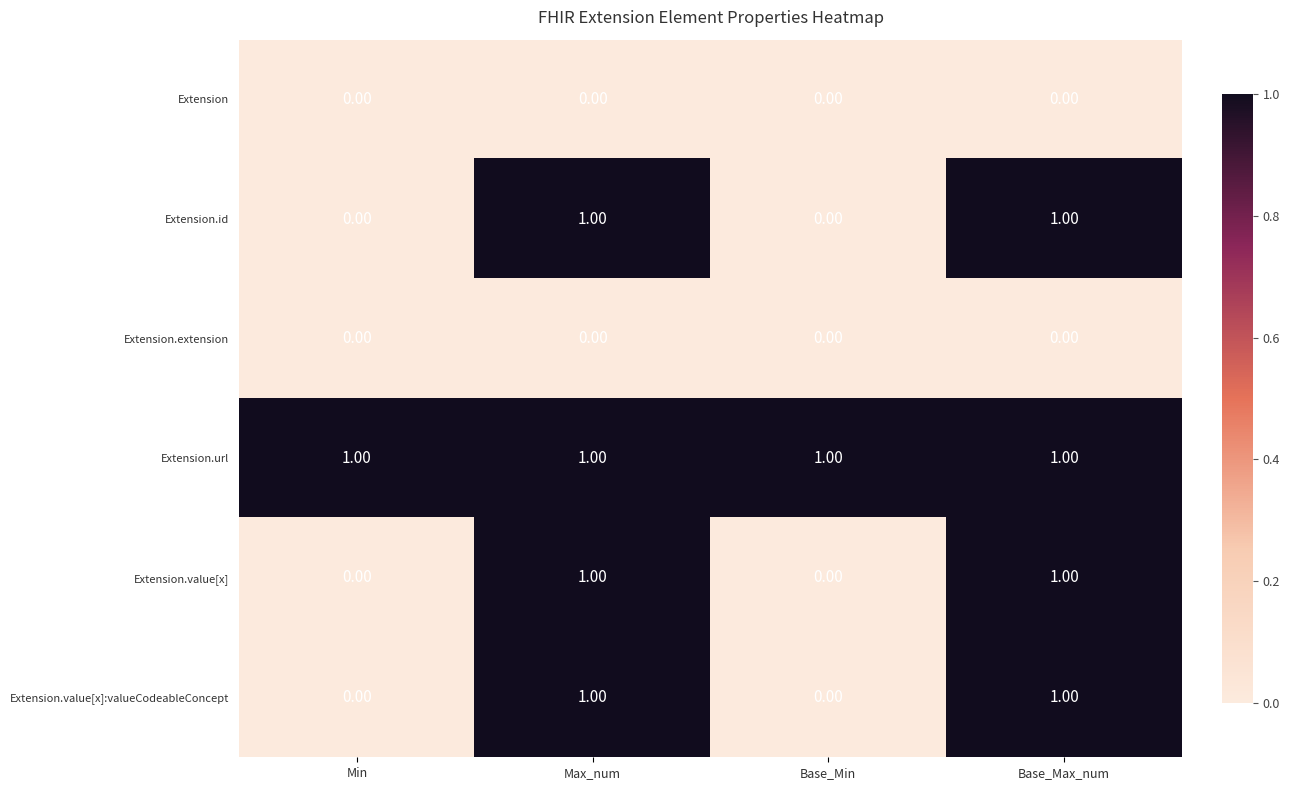

Is the value of Extension.value[x] at Base_Max_num greater than the value of Extension.value[x]:valueCodeableConcept at Base_Min?

Yes